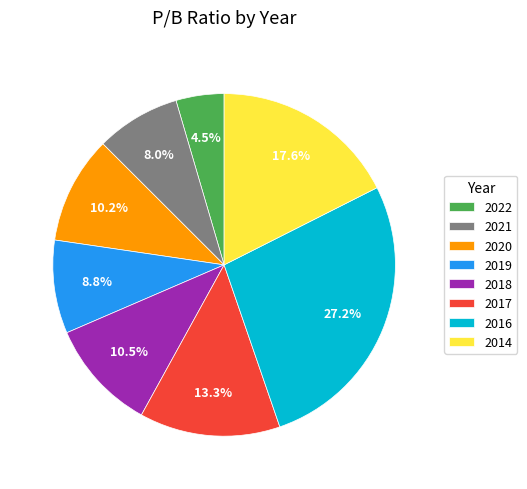

To the nearest percent, what percentage of the pie is 2020?

10%